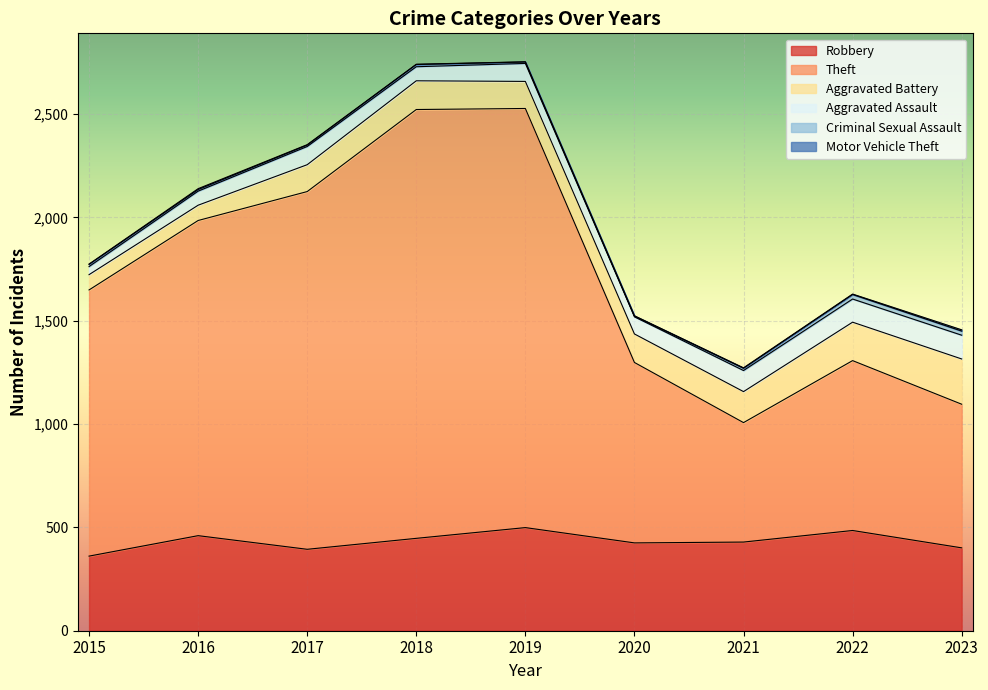

What is the minimum value for Aggravated Battery?

74